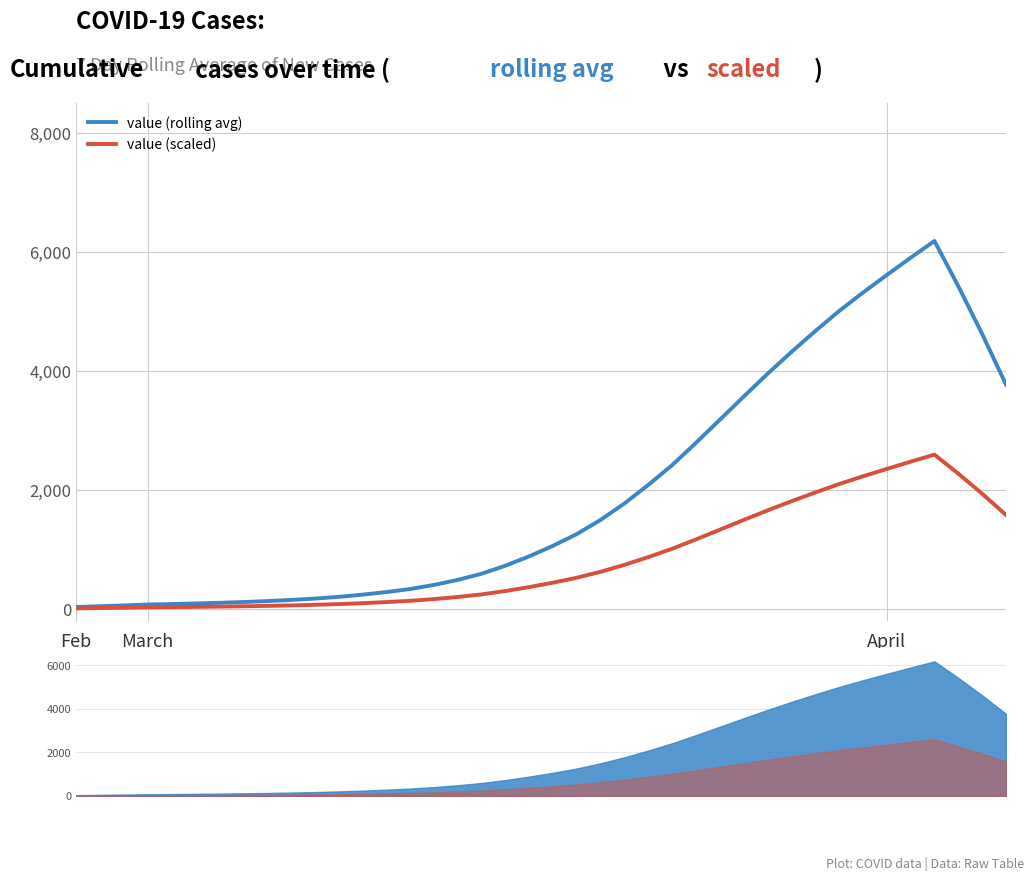

What is the spread (max minus min) of values at April?

3254.9